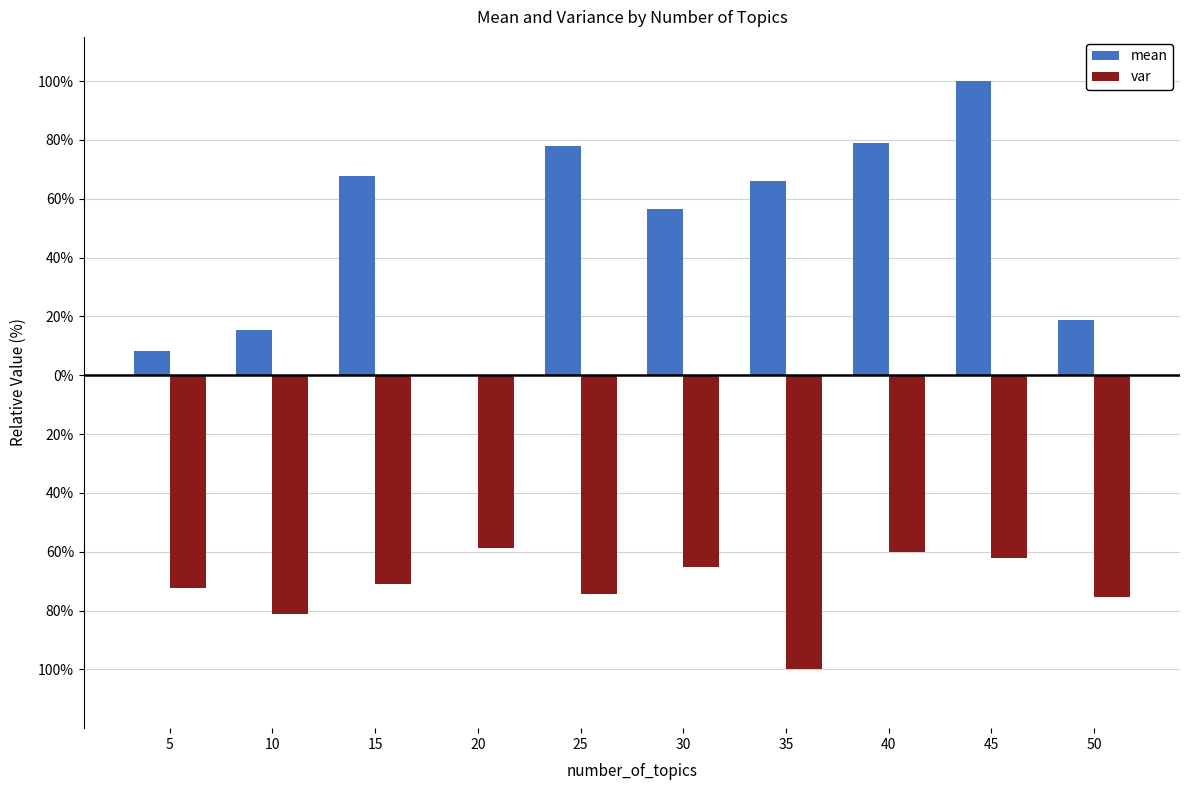

Which category has the lowest value in the mean series?

20